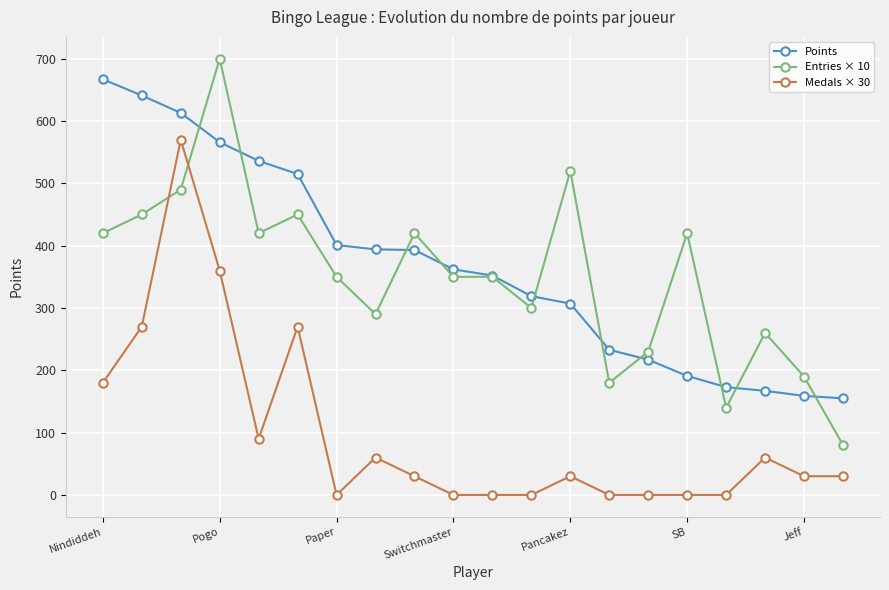

List the series in order of their peak value, highest first.

Entries × 10, Points, Medals × 30